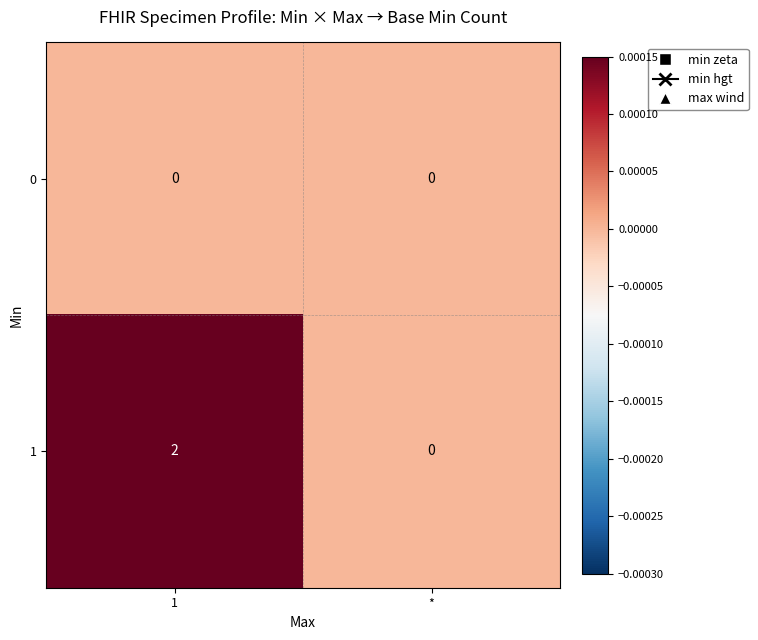

Count the number of categories in the chart.

2